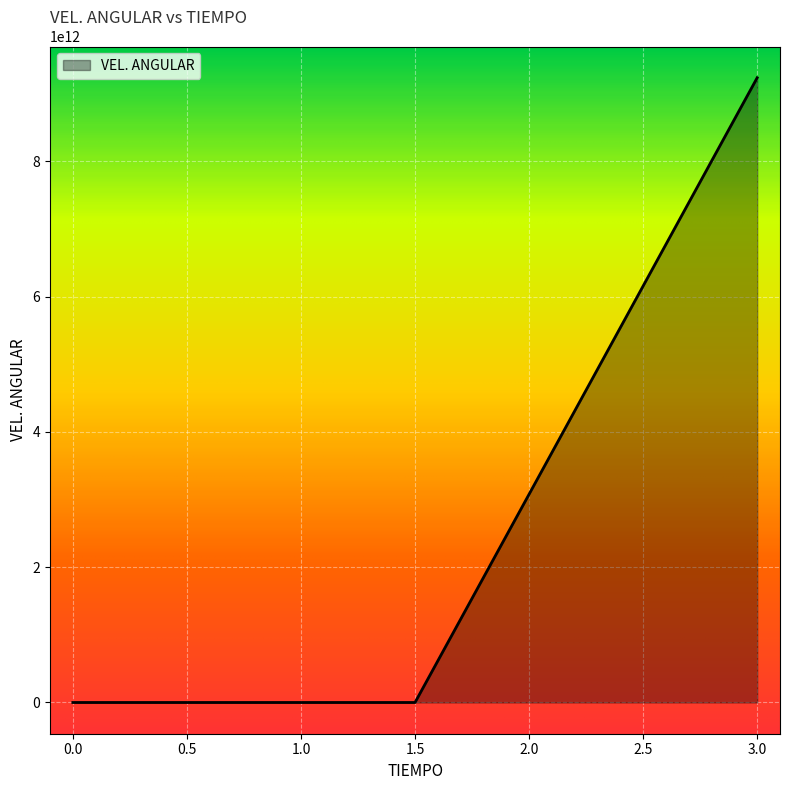

Which label corresponds to the largest value in the chart?

3.0